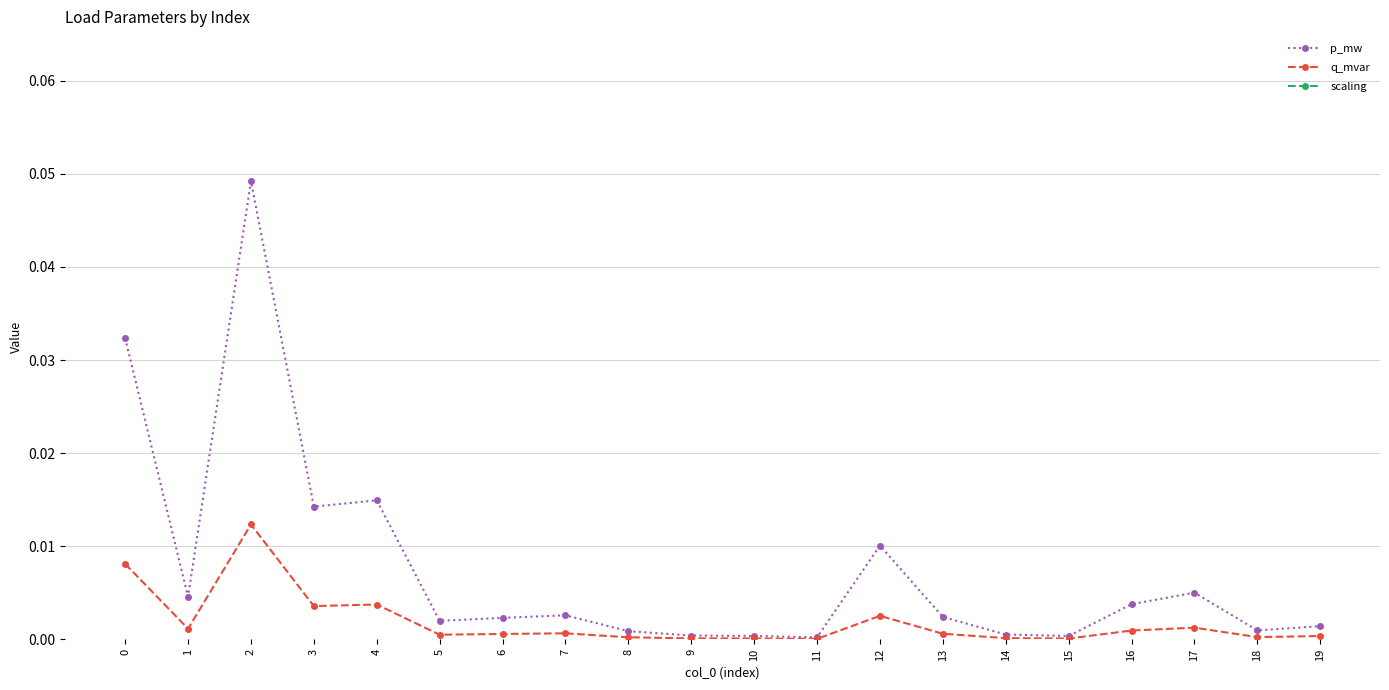

True or false: q_mvar and scaling cross at least once.

False